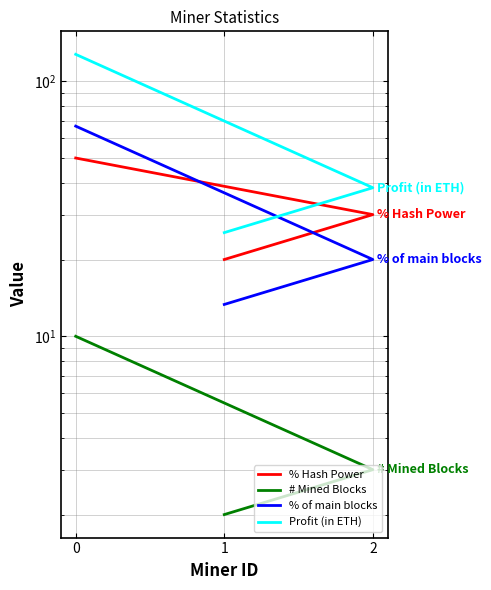

Reading right to left, what are all the values shown in this chart?

% Hash Power: 0=50.0	2=30.0	1=20.0
# Mined Blocks: 0=10.0	2=3.0	1=2.0
% of main blocks: 0=66.7	2=20.0	1=13.3
Profit (in ETH): 0=127.5	2=38.2	1=25.5